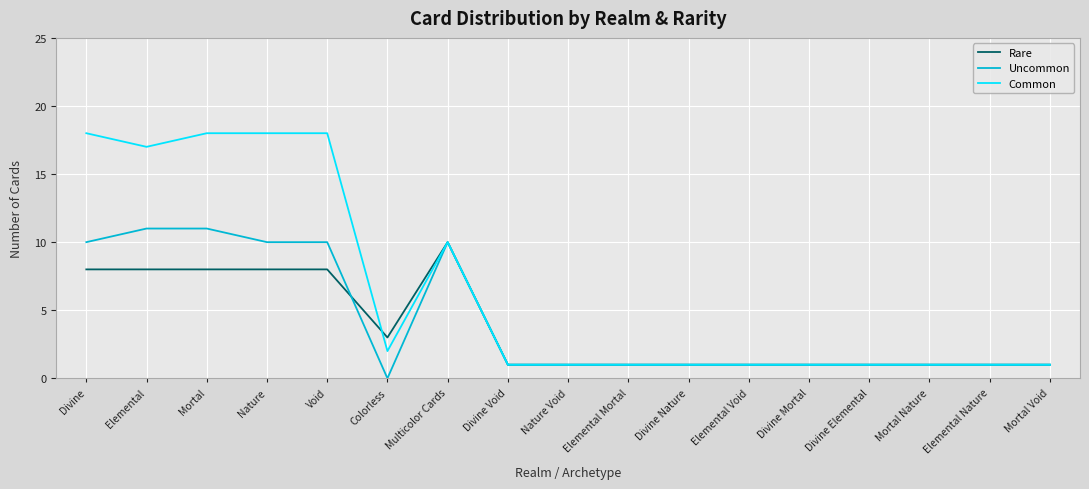

How many categories are shown in the chart?

17